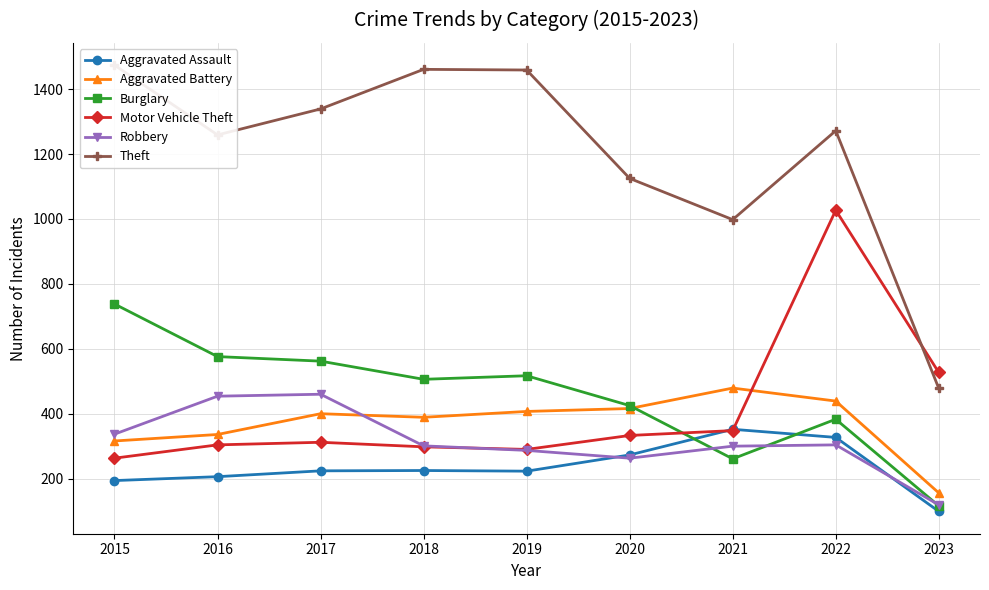

True or false: Aggravated Battery and Robbery cross at least once.

True